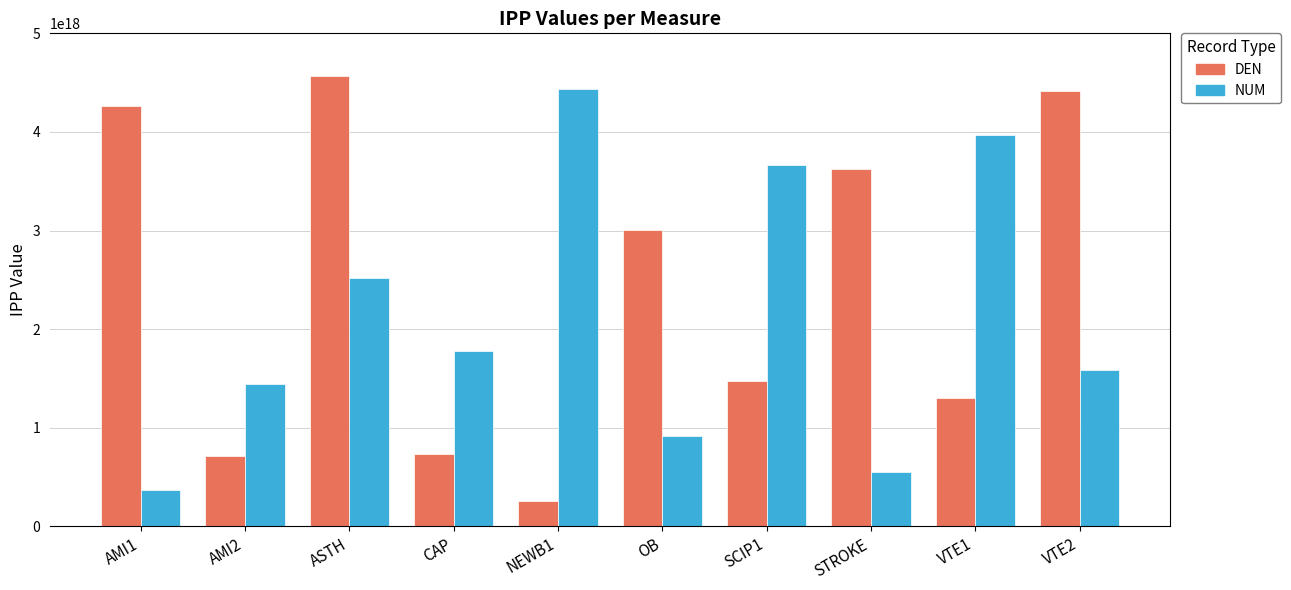

How many bars are there in each group?

2